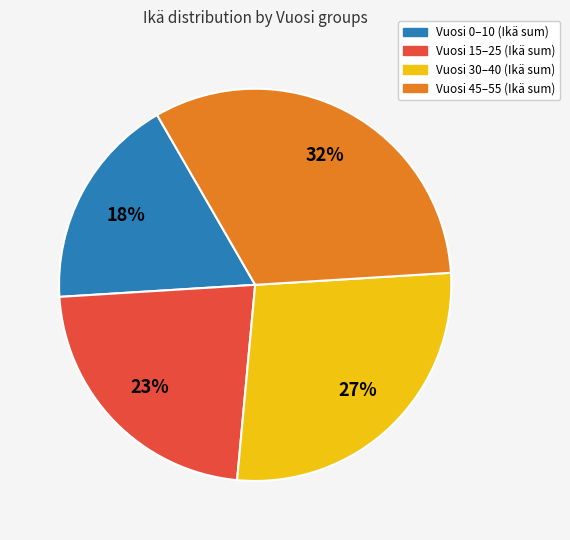

Is there a majority slice in this chart?

No